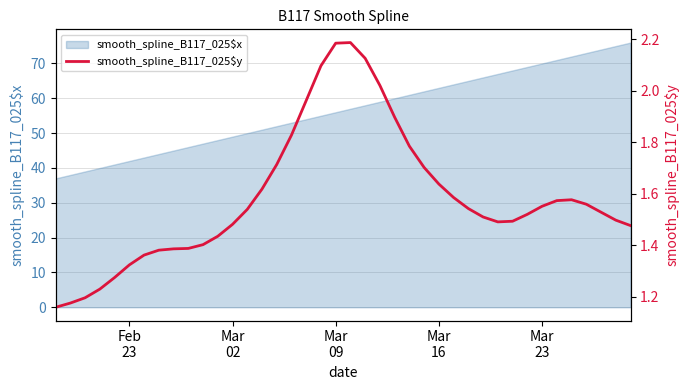

What is the minimum value for smooth_spline_B117_025$x?

37